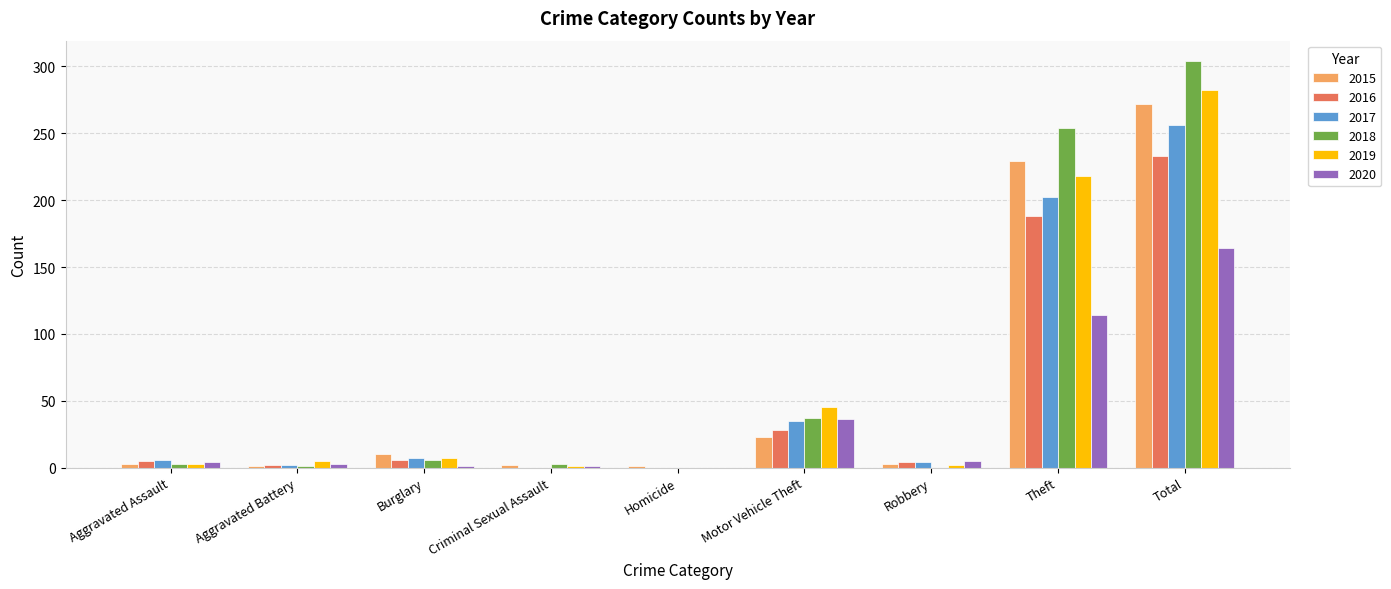

What is the total value across all series at Motor Vehicle Theft?

204